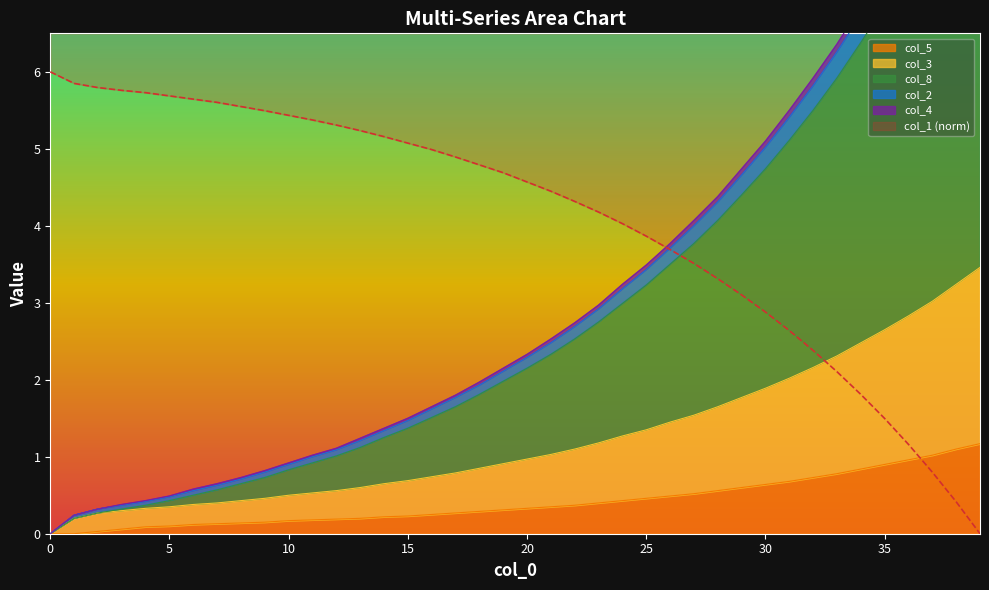

The col_4 series shows 0.7 at 16. True or false?

False